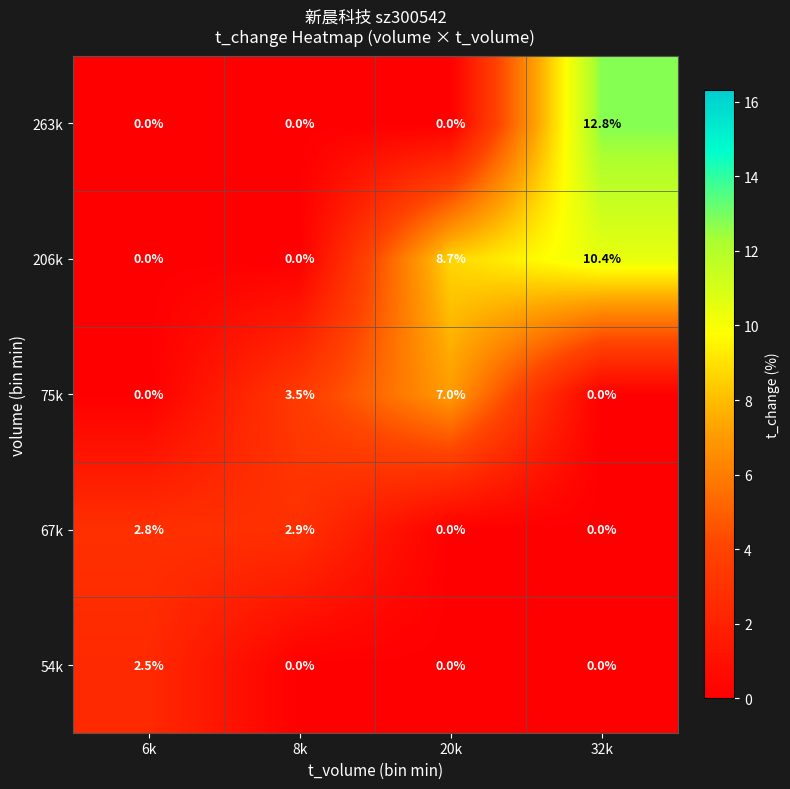

True or false: 54k has a value of 0.0 at 8k.

True